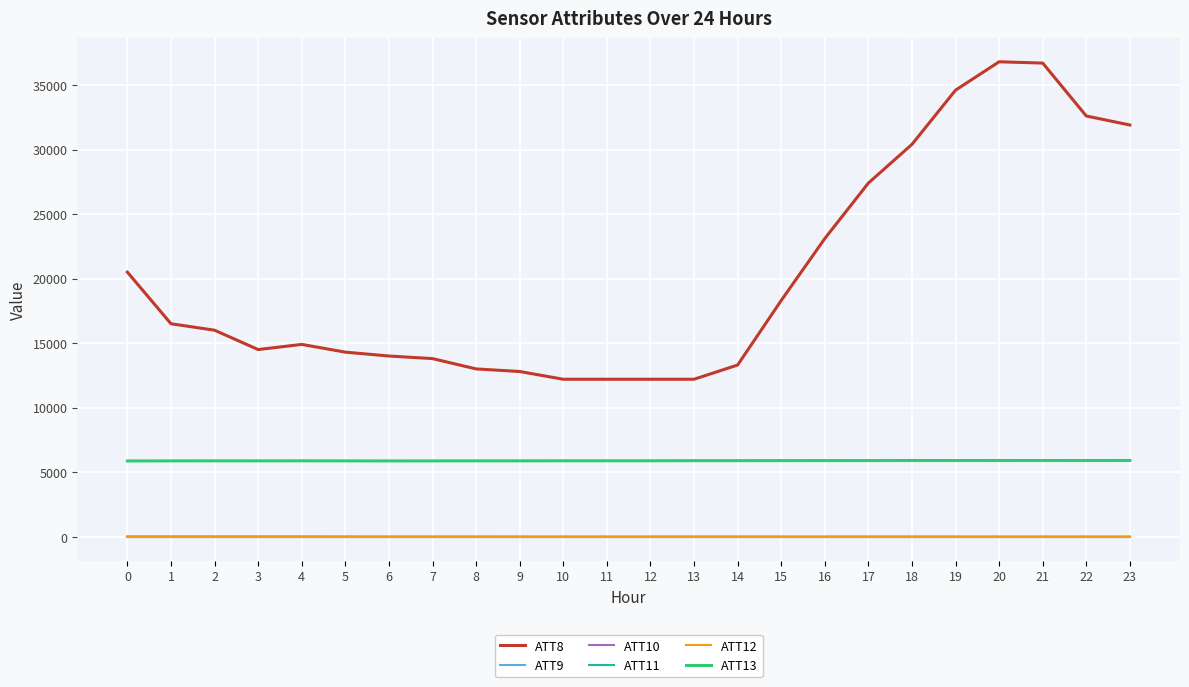

What is the value of the ATT10 point at the 21st from the left?

-10.0